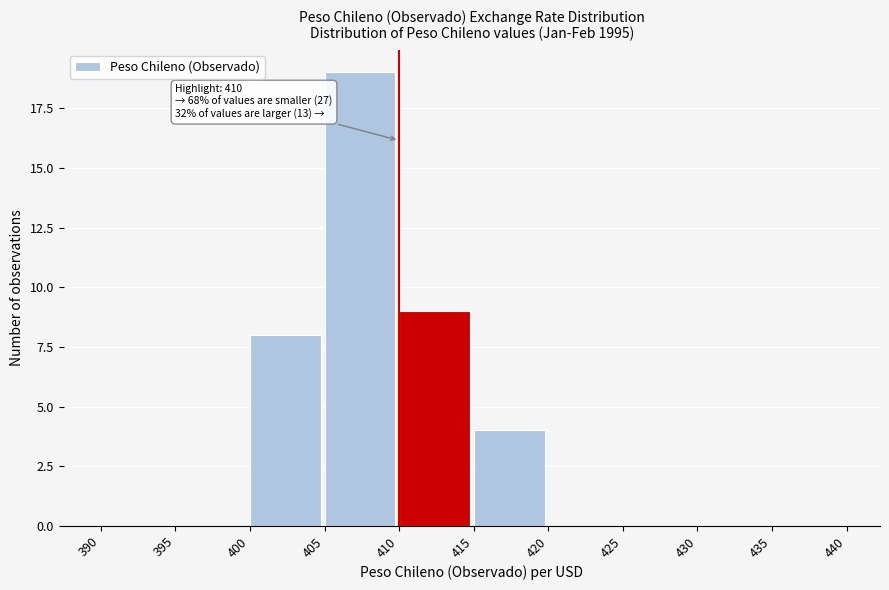

Over which range of the x-axis is the bar tallest?

405 to 410